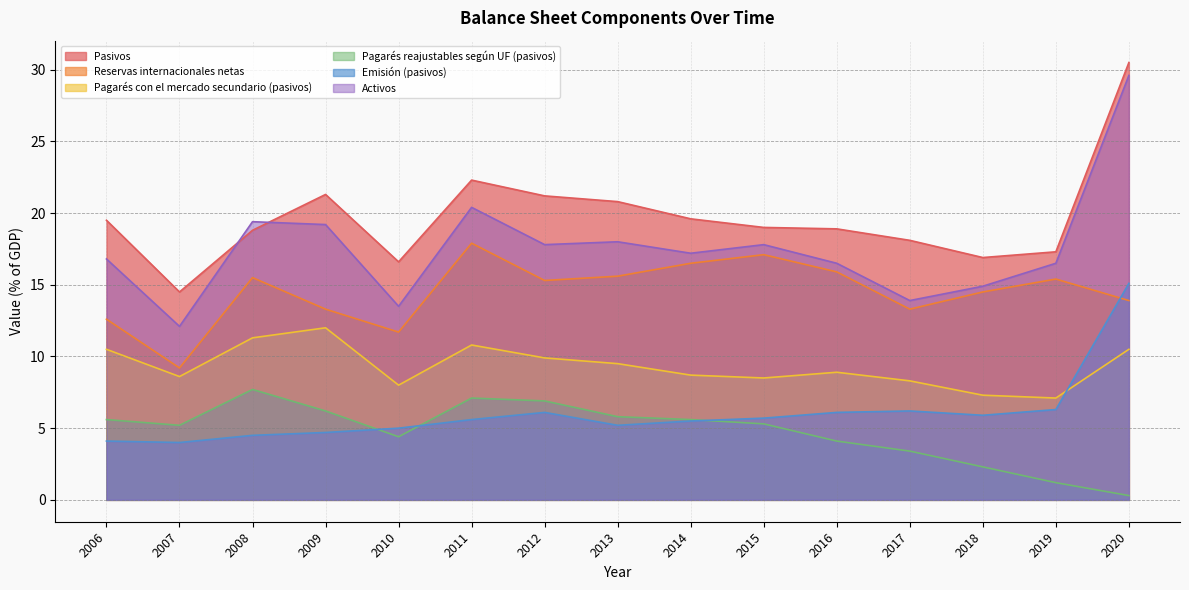

True or false: Emisión (pasivos) has more than 0 points higher than both neighbors.

True